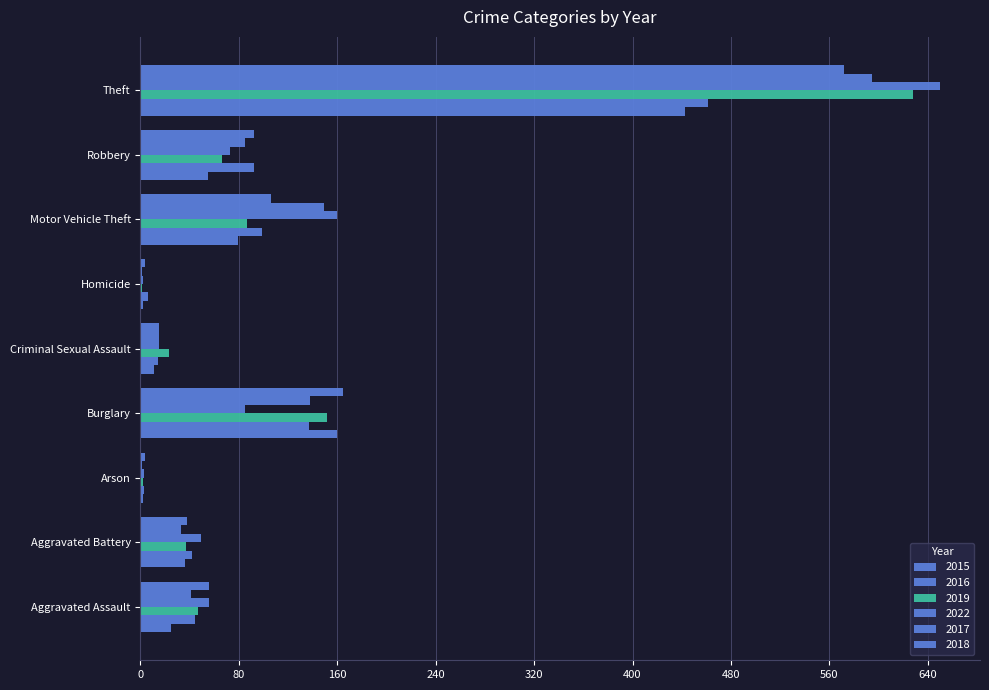

Which series has the largest total across all categories?

2022